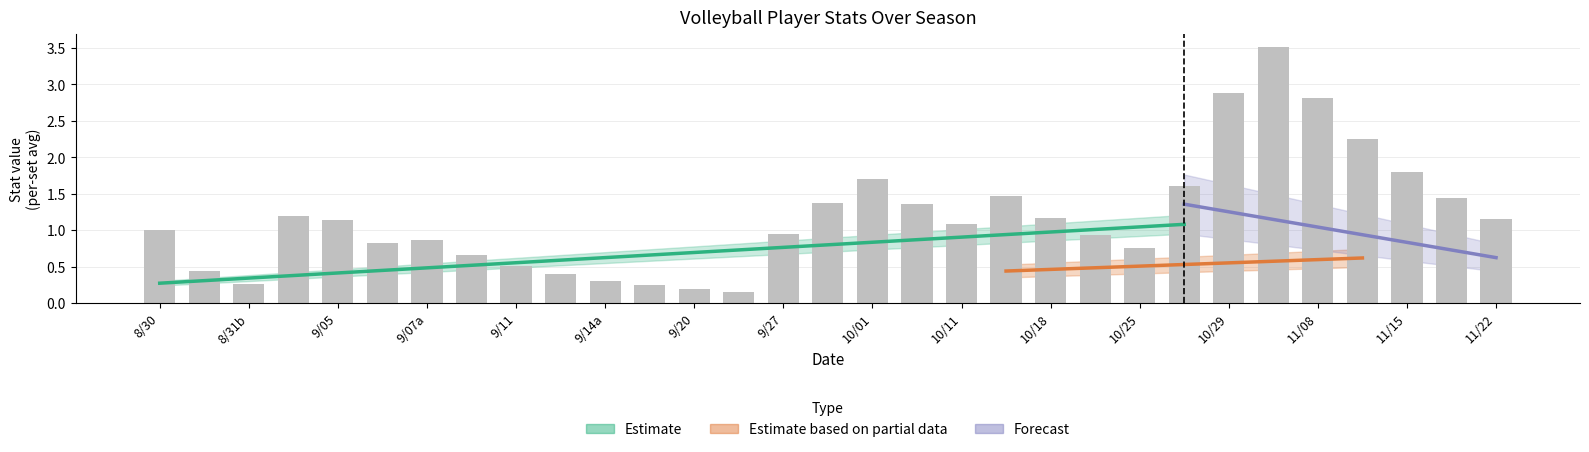

Between 8 and 7, which is larger?

7